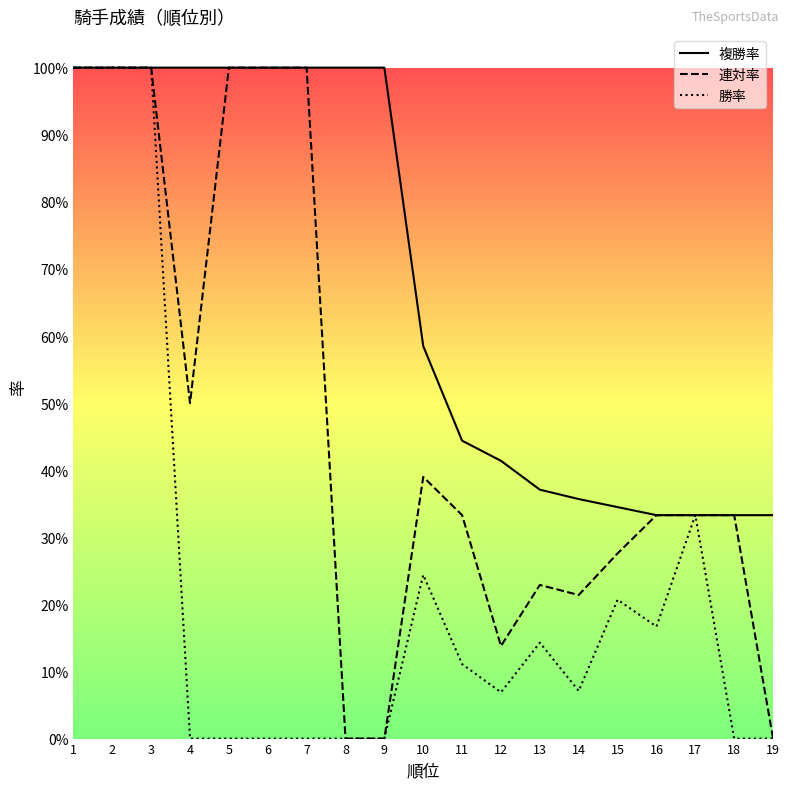

Count the number of categories in the chart.

19